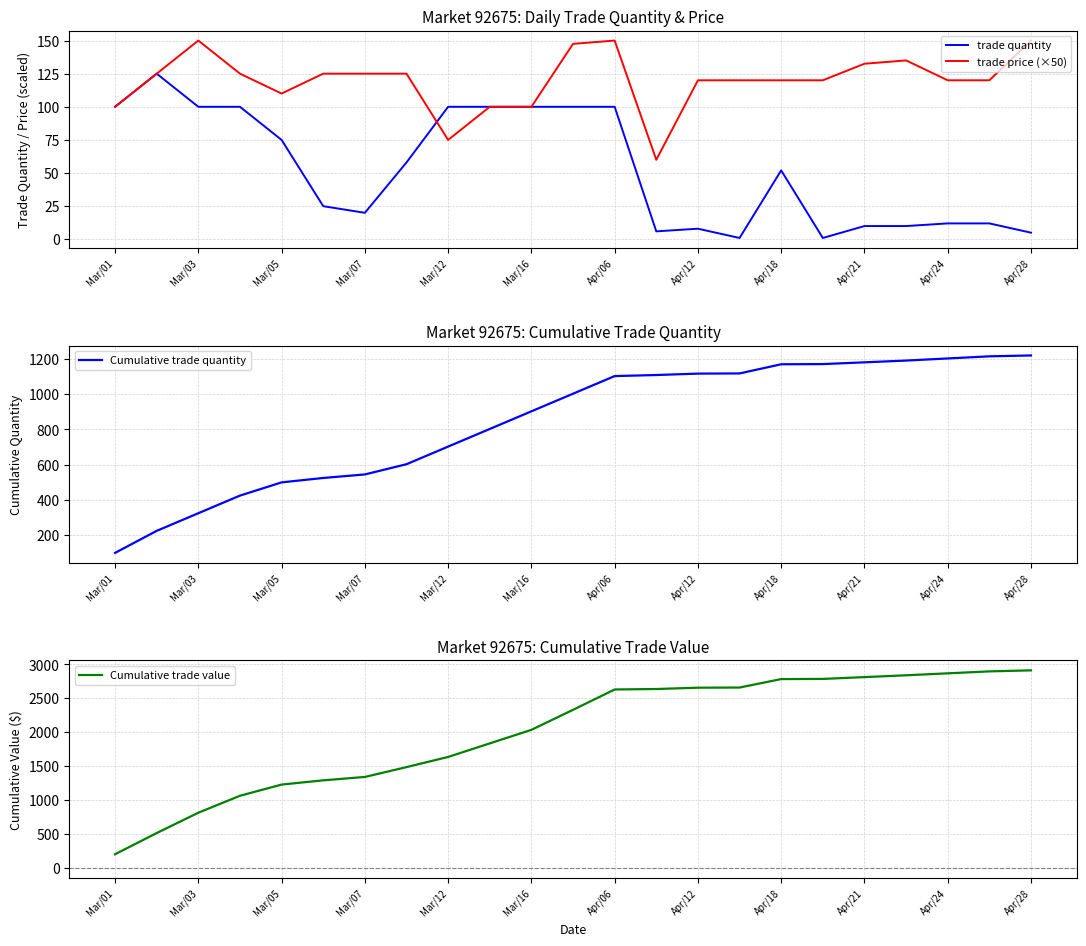

List the series in order of their peak value, highest first.

Cumulative trade value, Cumulative trade quantity, trade price (×50), trade quantity